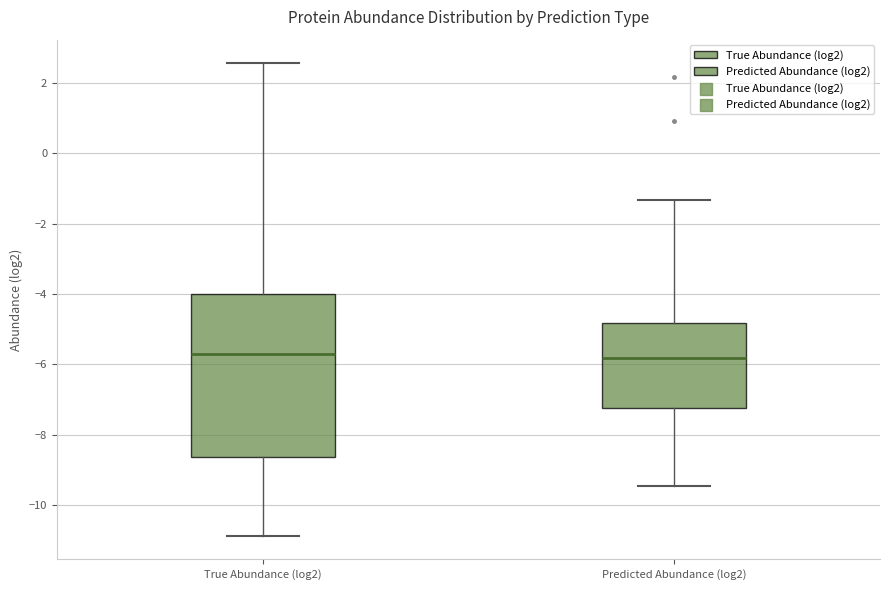

Reading left to right, transcribe this box plot: for each box, give where its median line is, the range the box spans, and where its two whiskers end, as read against the y-axis. The values are not printed on the chart, so give them approximately, as read against the axis.

True Abundance (log2): median -5.6, box -8.6 to -4.0, whiskers -10.8 to 2.6
Predicted Abundance (log2): median -5.8, box -7.2 to -4.8, whiskers -9.4 to -1.4